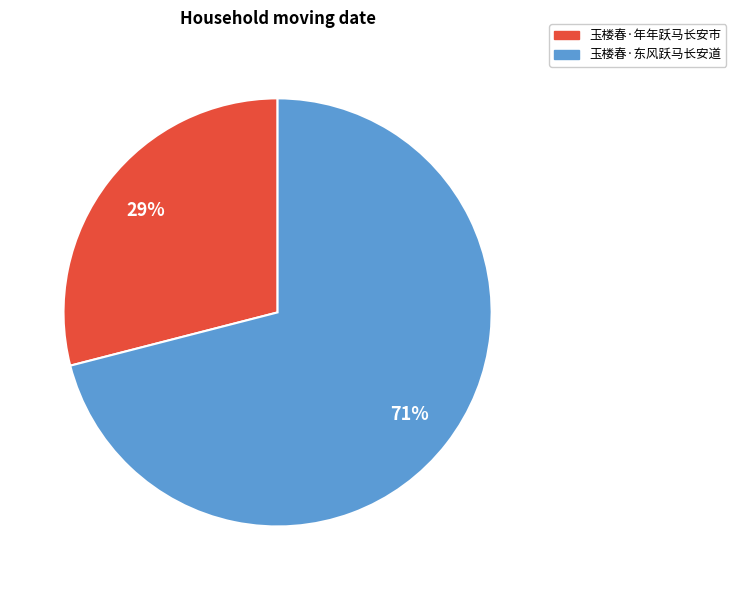

To the nearest percent, what portion does 玉楼春·年年跃马长安市 represent?

29%